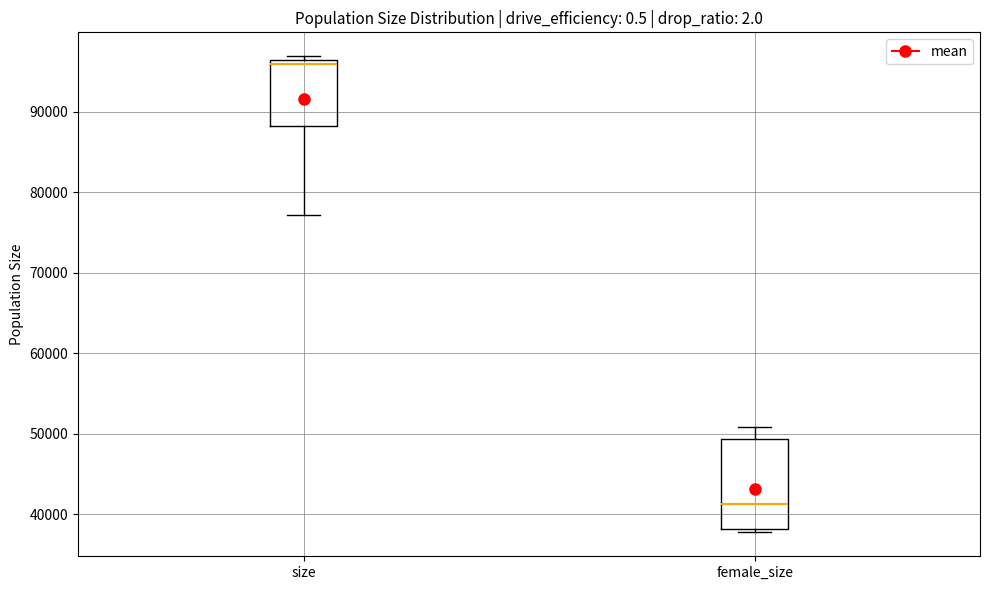

Comparing the boxes themselves (not the whiskers), which one is the tallest?

female_size